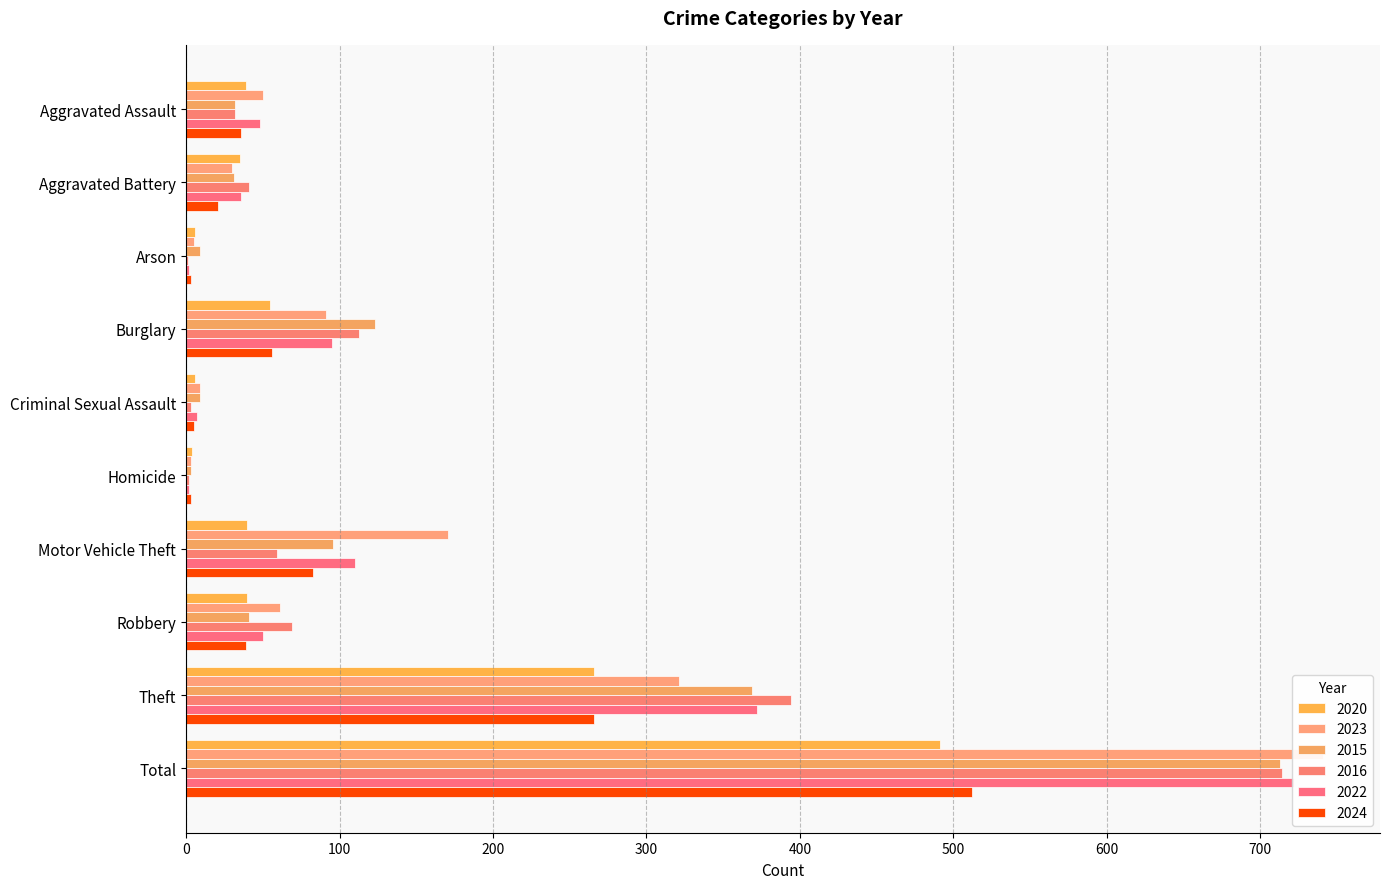

How many data points in 2015 are above 41?

4